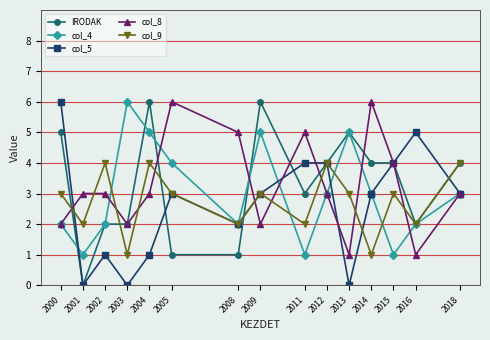

True or false: col_5 has more than 0 points higher than both neighbors.

True